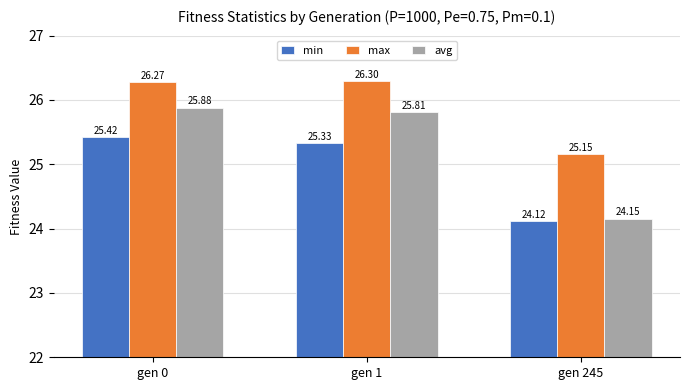

Which series has the widest spread of values?

avg